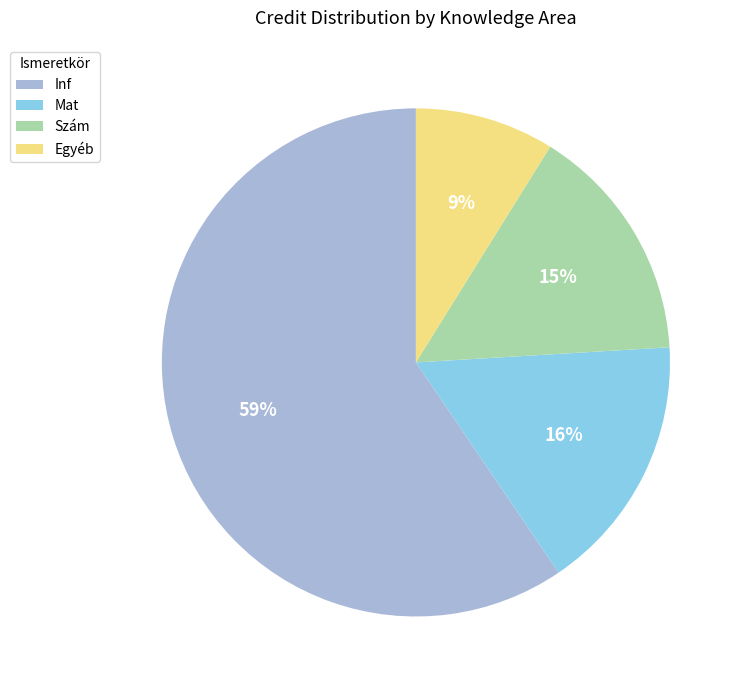

Count the number of slices in the pie.

4